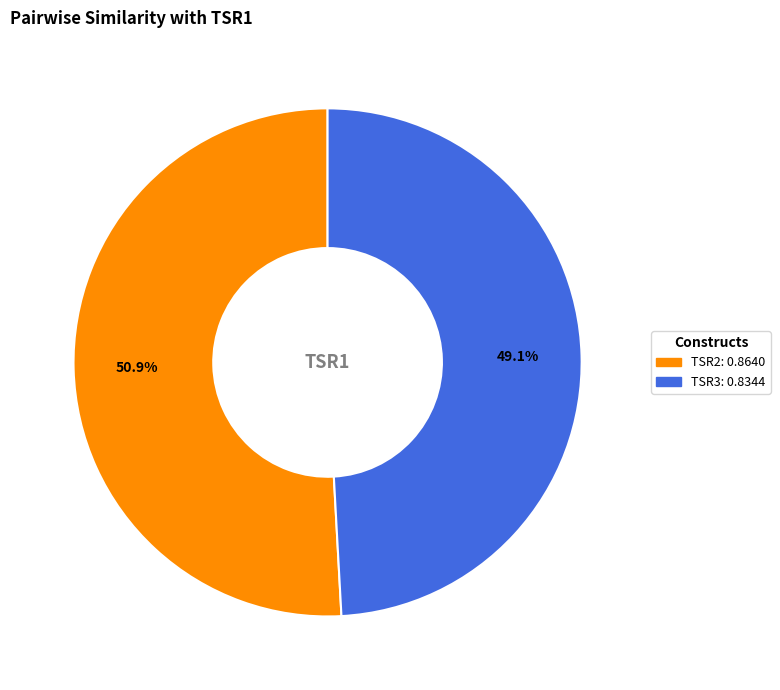

Does TSR2 represent more than half of the total?

Yes